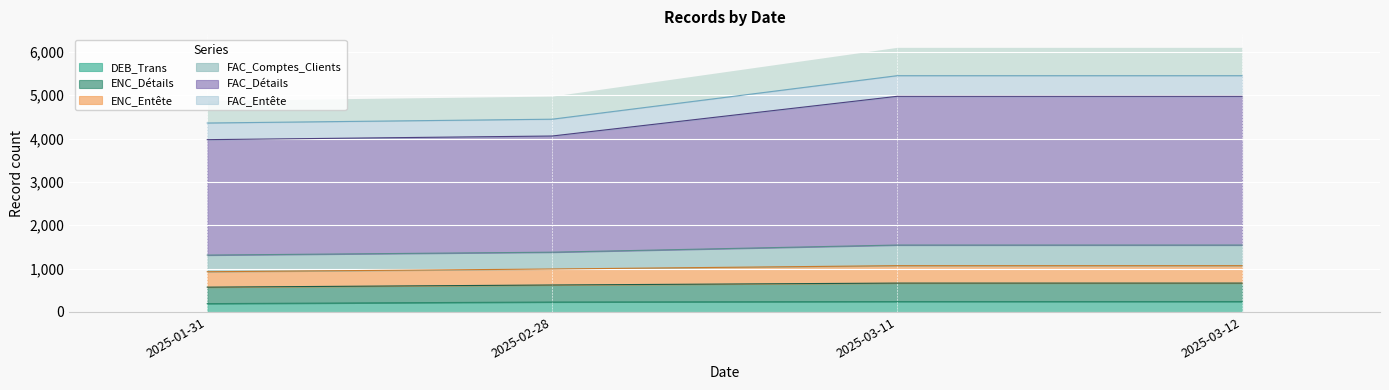

True or false: DEB_Trans has more than 2 points higher than both neighbors.

False